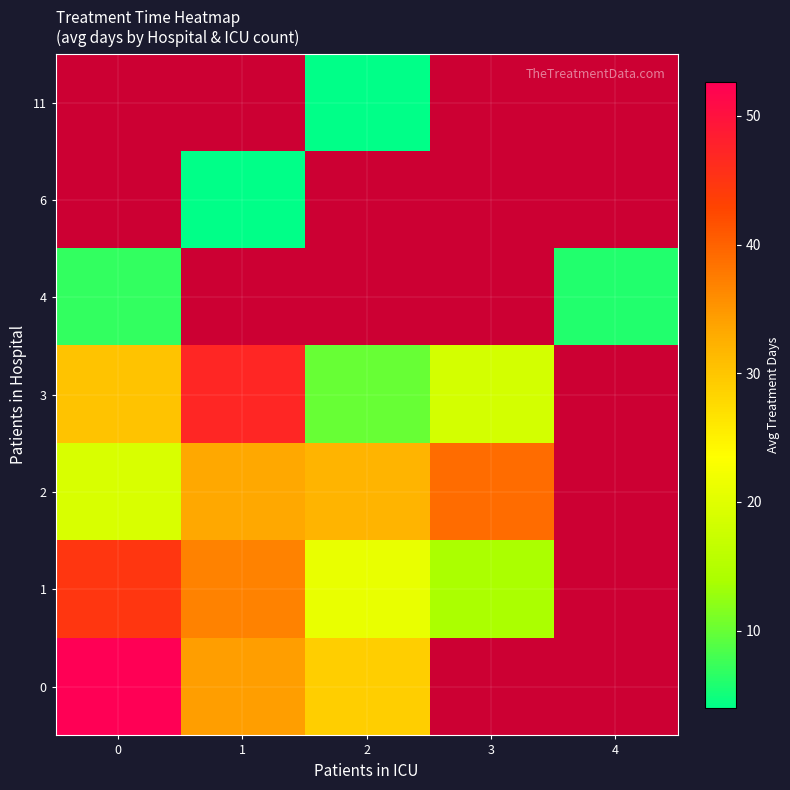

At which label does 2 first exceed 33?

1